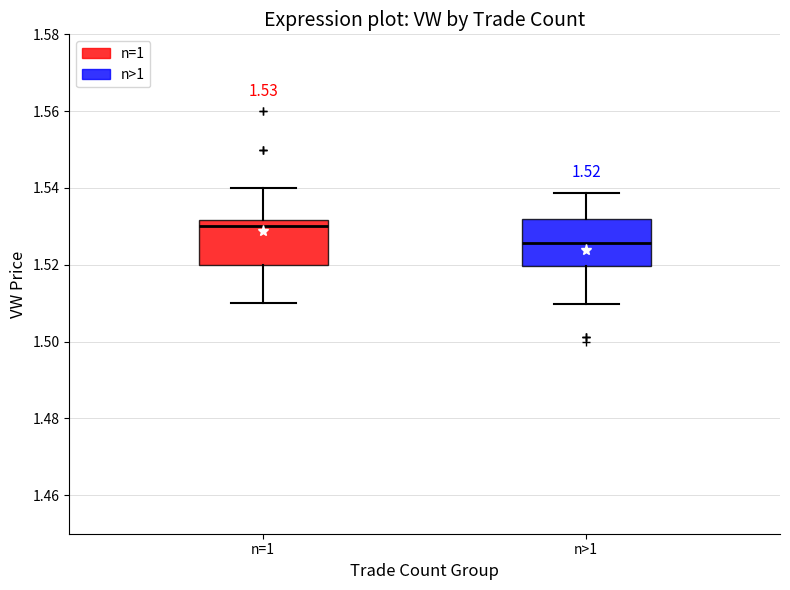

Which box has the lowest median line?

n>1